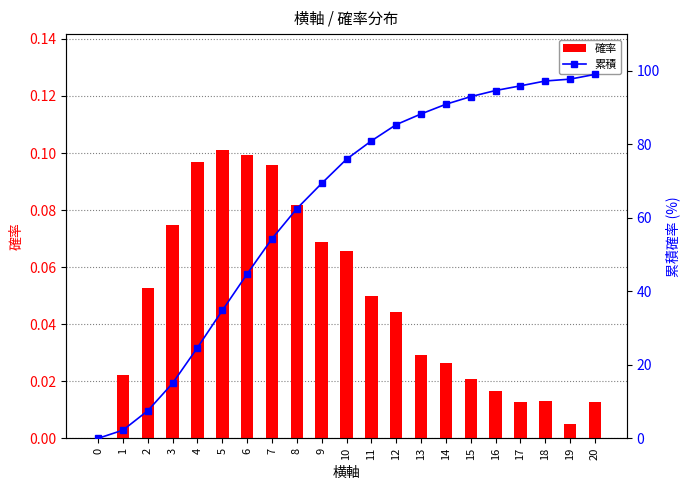

Which series has the largest total across all categories?

累積